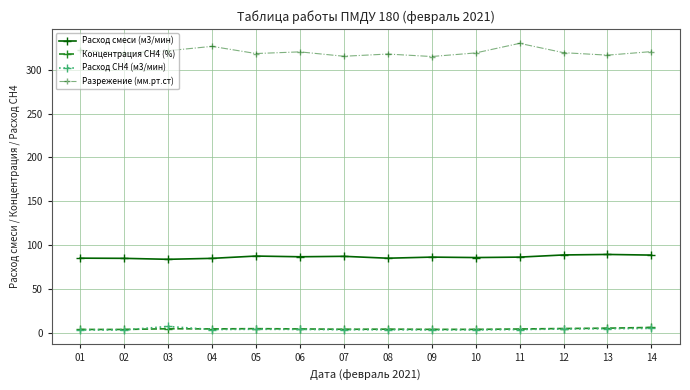

Which series has the largest range (max minus min)?

Разрежение (мм.рт.ст)